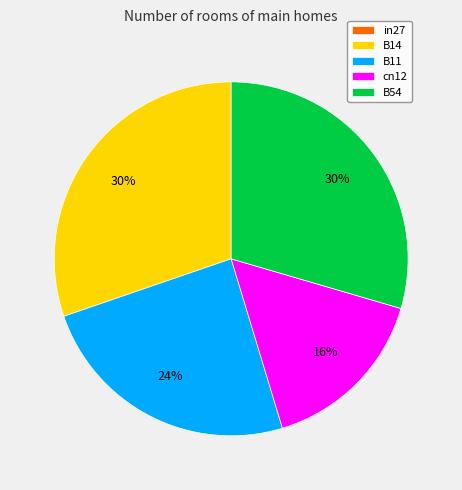

Is the sum of B11 and B54 greater than half?

Yes